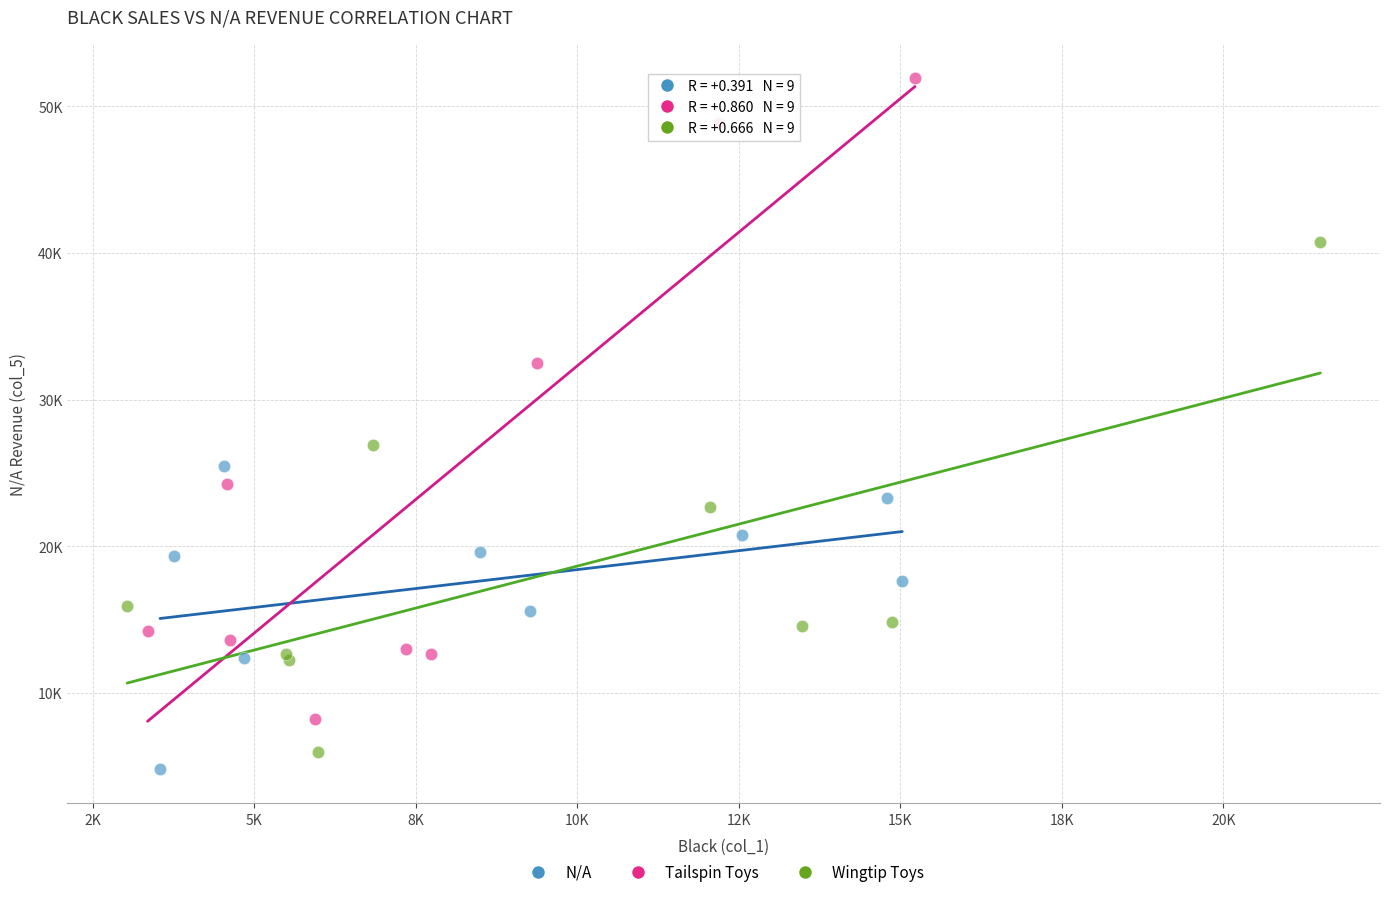

What are all the series names shown in the legend?

N/A, Tailspin Toys, Wingtip Toys